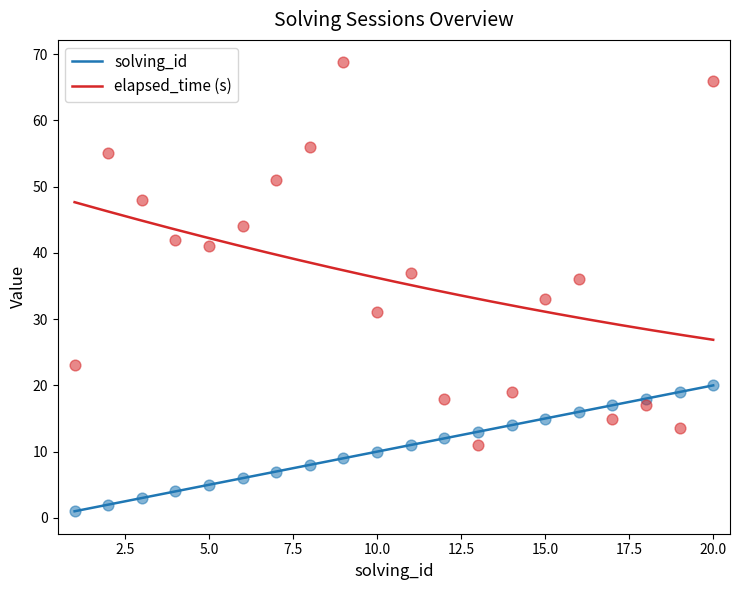

Which series contains the highest Y value?

elapsed_time